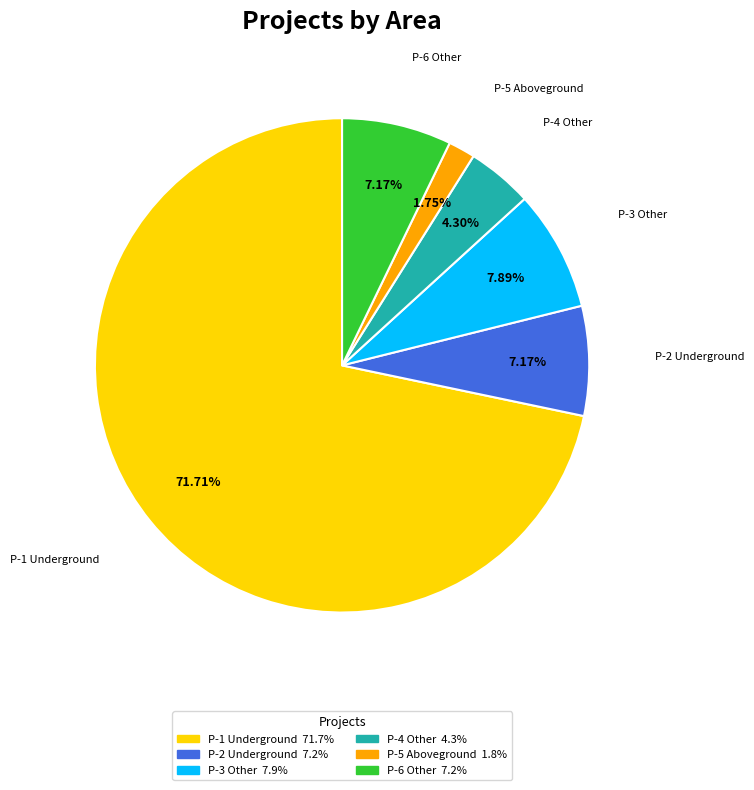

To the nearest percent, what is the difference between the largest and smallest slice percentages?

70%